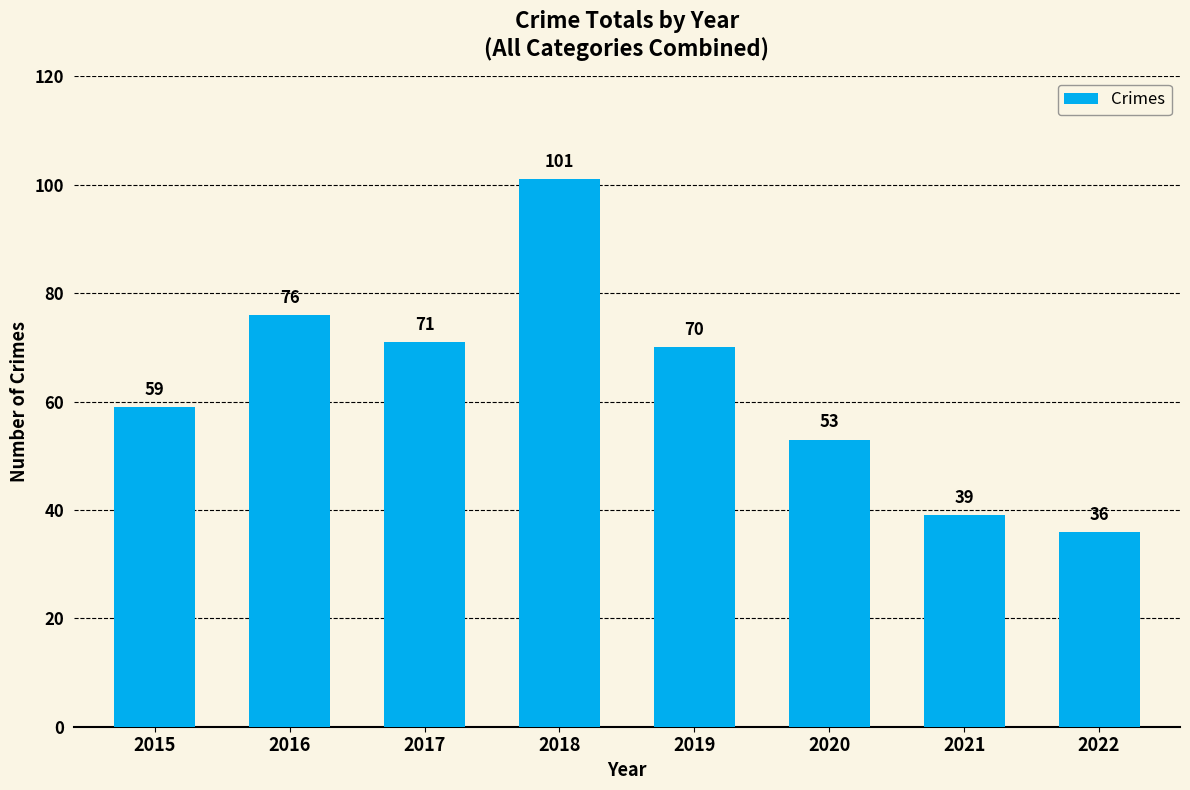

How many distinct data groups are displayed?

1